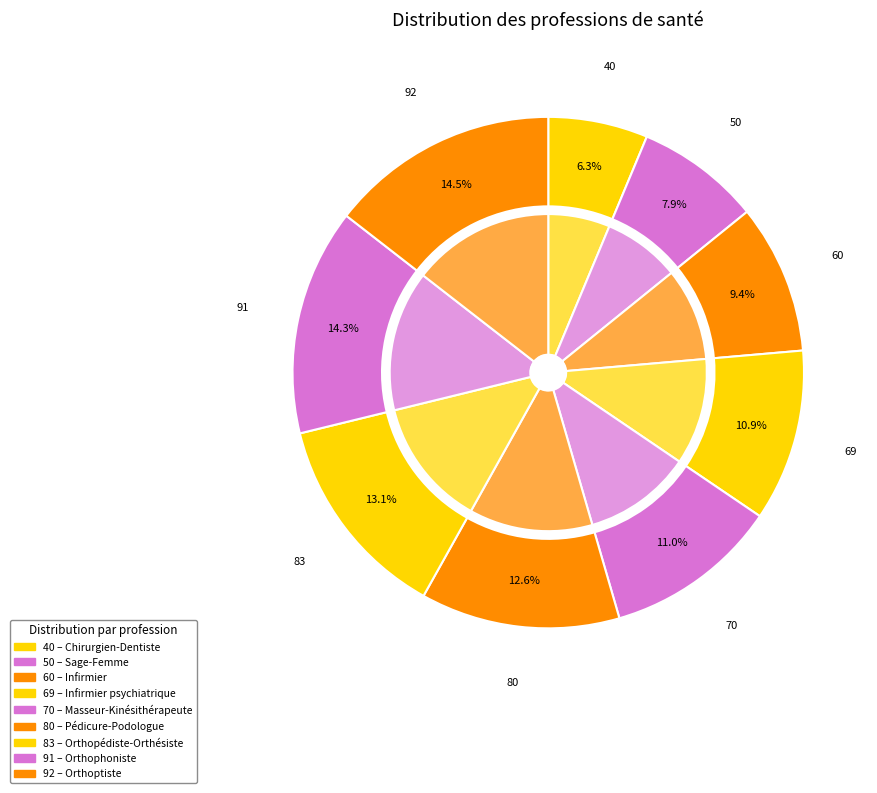

What is the total percentage of Orthopédiste-Orthésiste and Masseur-Kinésithérapeute?

24.1%